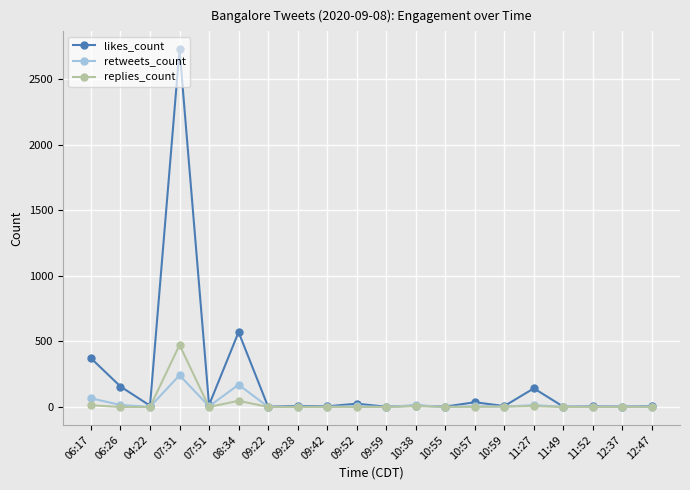

Between 06:17 and 07:31, which series saw the biggest shift?

likes_count